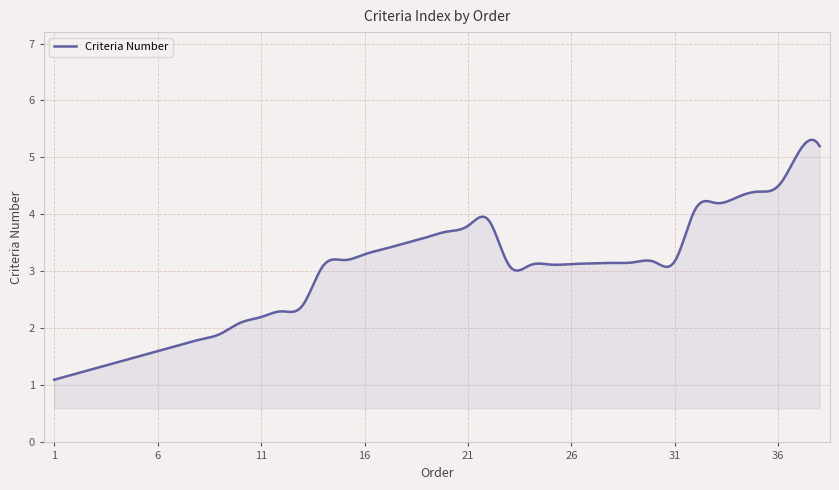

What is the difference between the maximum and minimum values?

4.2